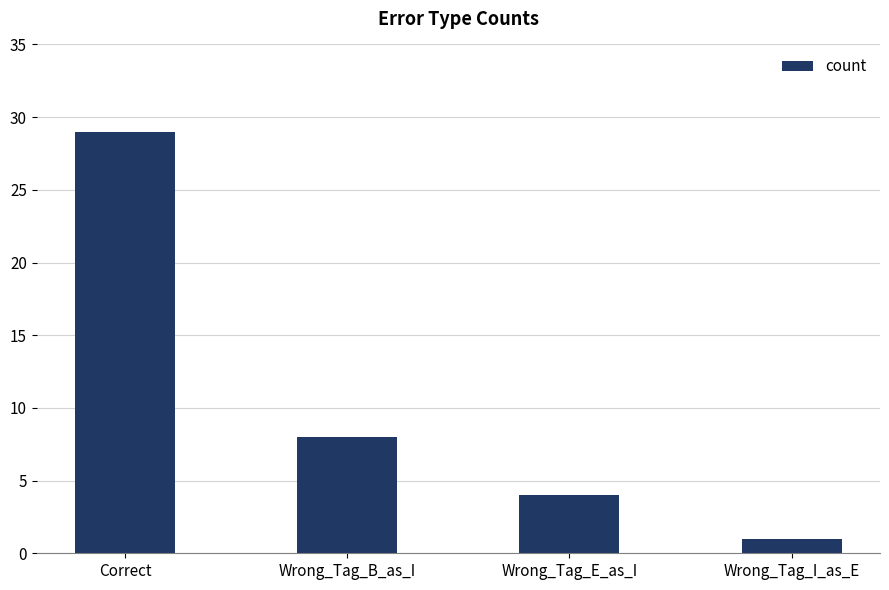

What position from the left is Wrong_Tag_B_as_I?

2